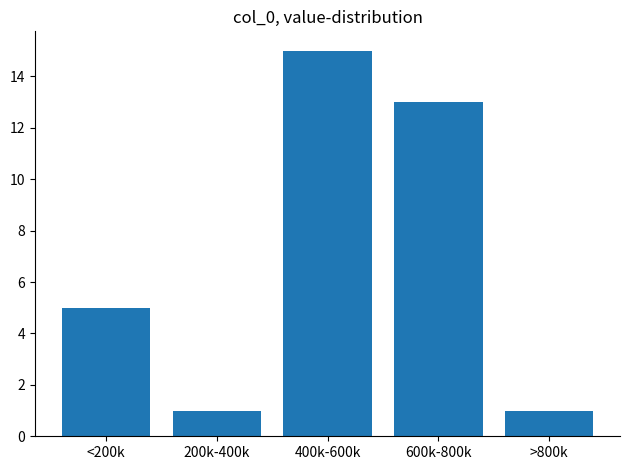

Reading left to right, extract all data points from this chart.

<200k=5	200k-400k=1	400k-600k=15	600k-800k=13	>800k=1